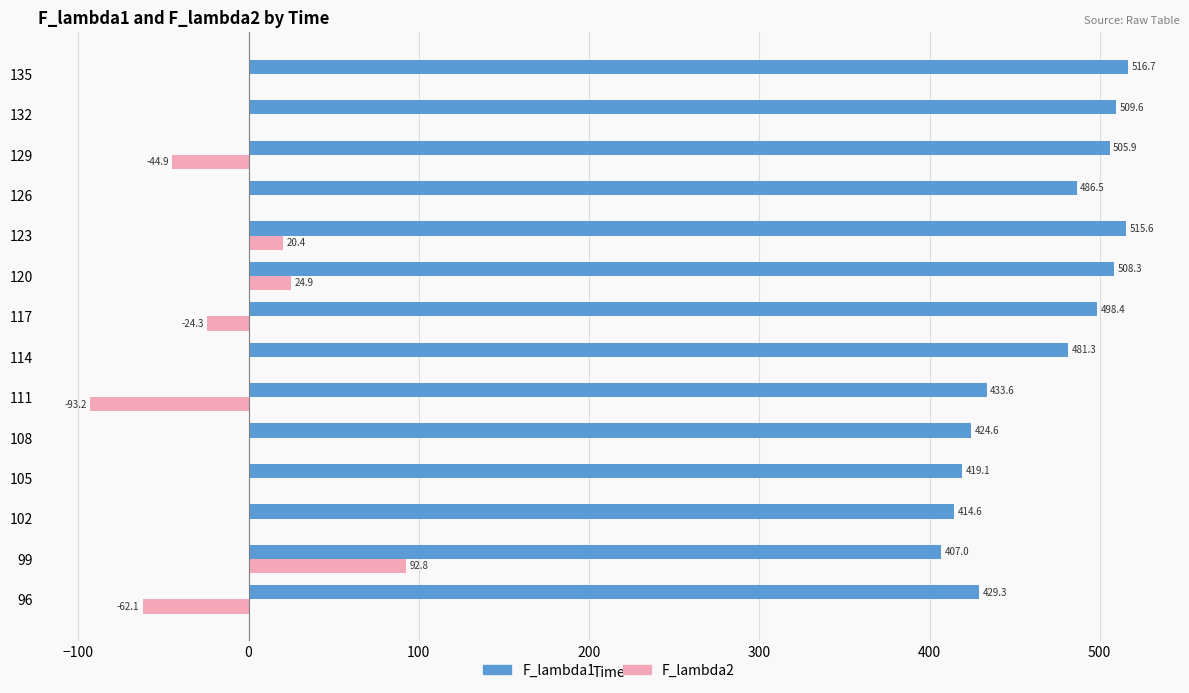

Between 96 and 132, which series saw the biggest shift?

F_lambda1